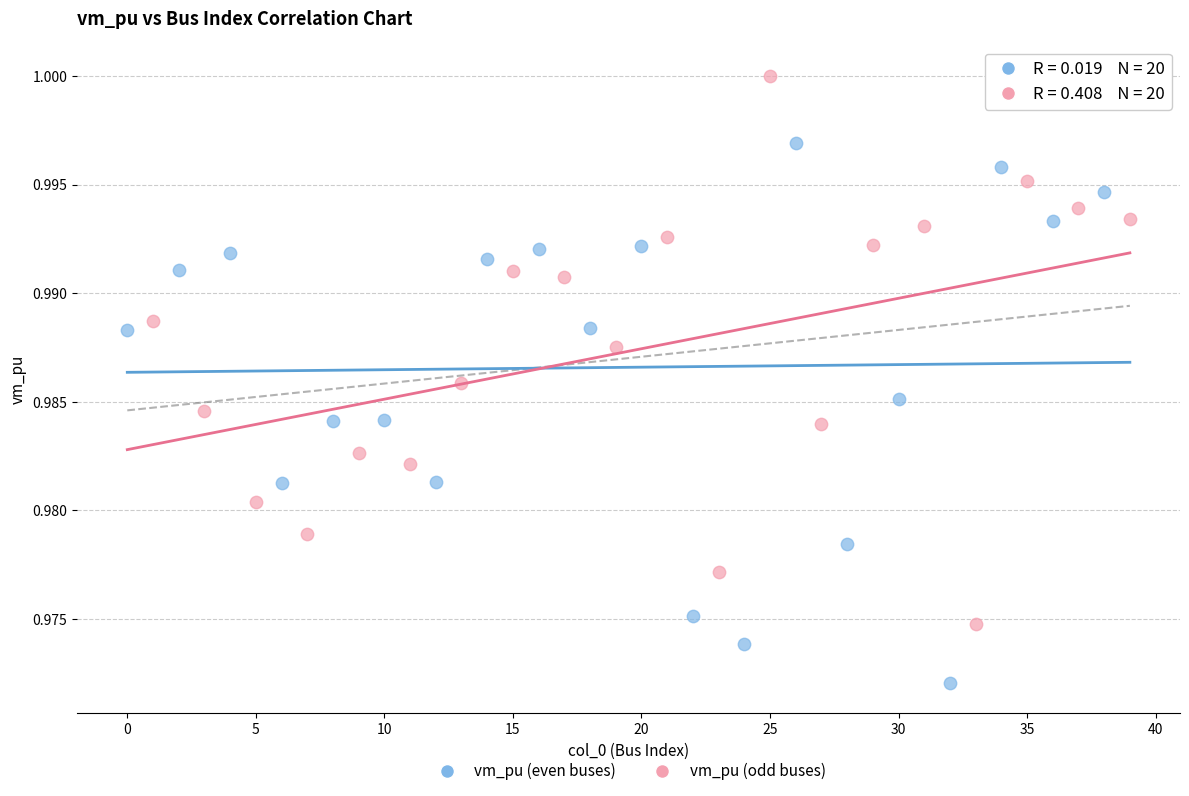

Which series reaches the maximum Y coordinate?

vm_pu (odd buses)